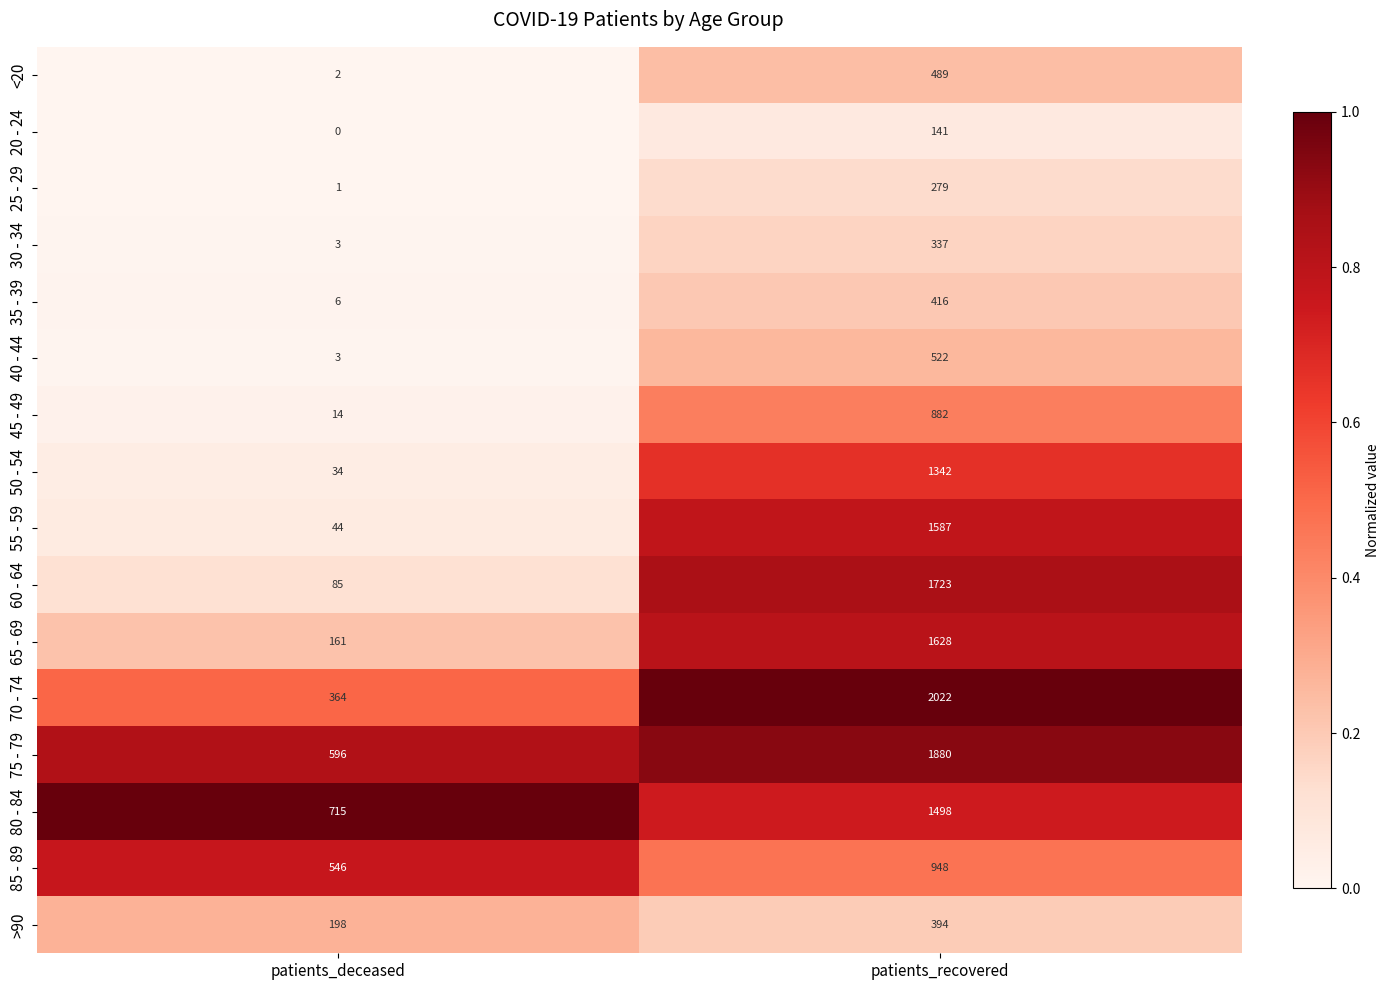

At patients_recovered, list the series in order from smallest to largest.

20 - 24, 25 - 29, 30 - 34, >90, 35 - 39, <20, 40 - 44, 45 - 49, 85 - 89, 50 - 54, 80 - 84, 55 - 59, 65 - 69, 60 - 64, 75 - 79, 70 - 74